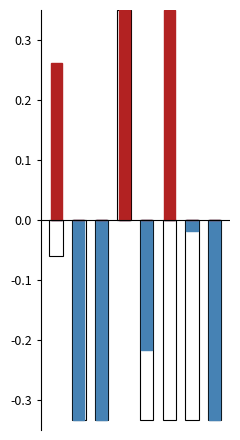

Which series has the largest total across all categories?

ATT9_pos